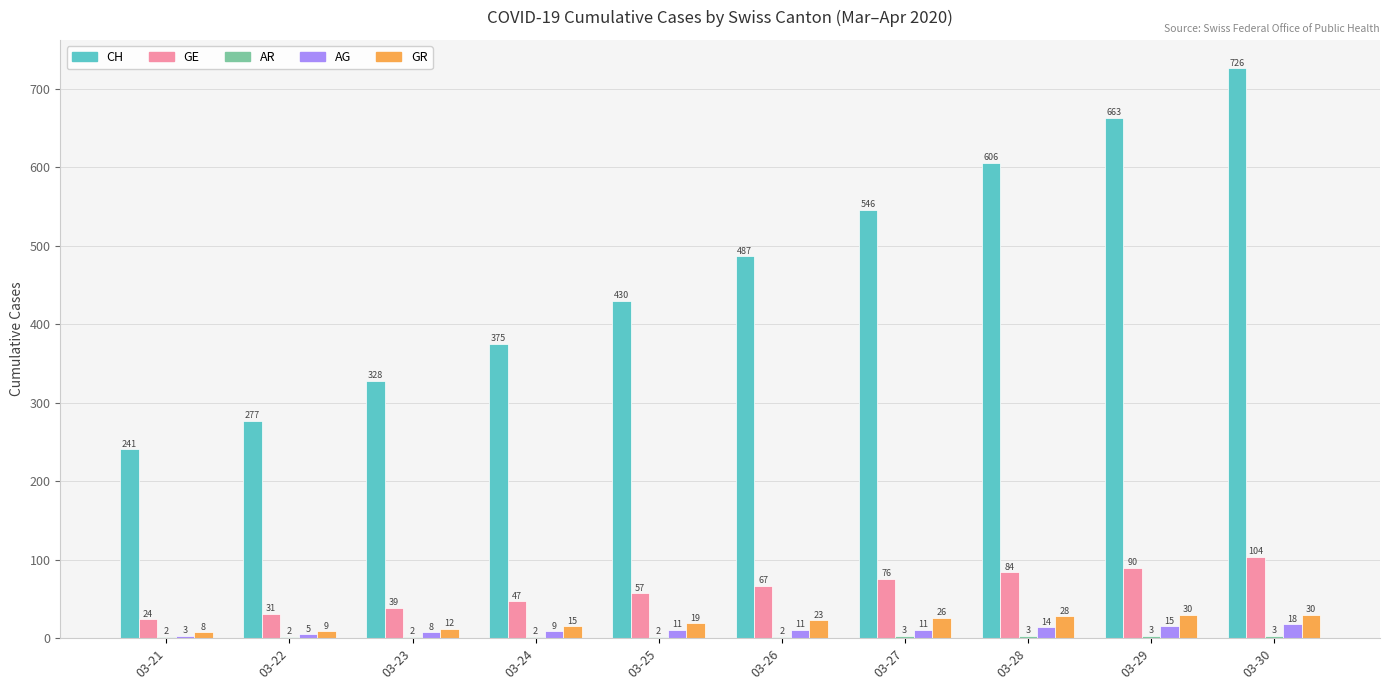

What is the approximate value of GR at 03-26?

23